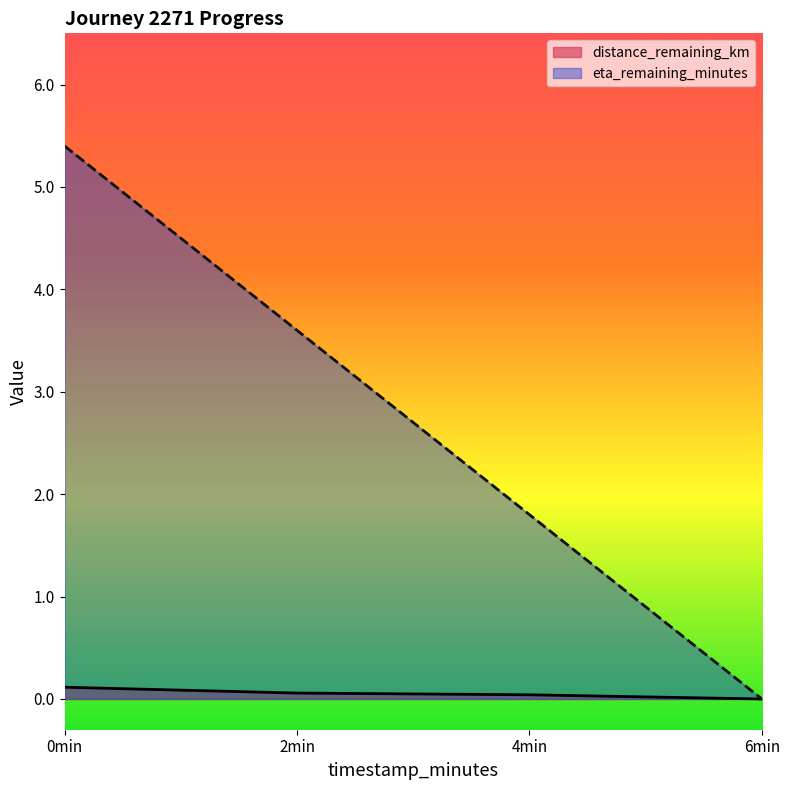

Where is eta_remaining_minutes nearest to the value 2?

4min